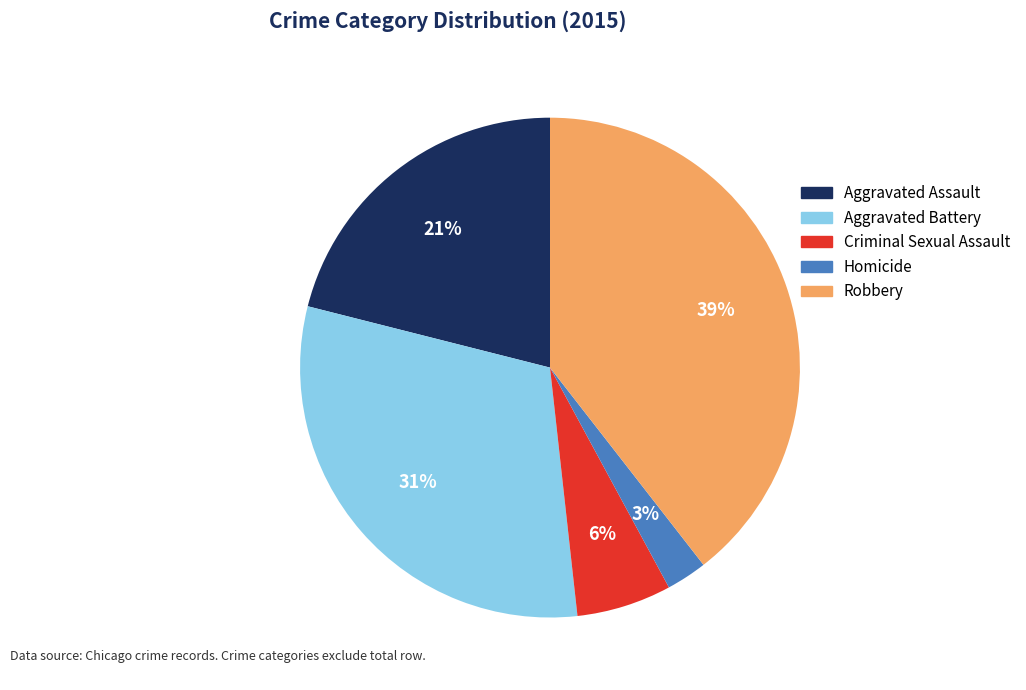

Do Aggravated Battery and Criminal Sexual Assault together represent more than half of the pie?

No